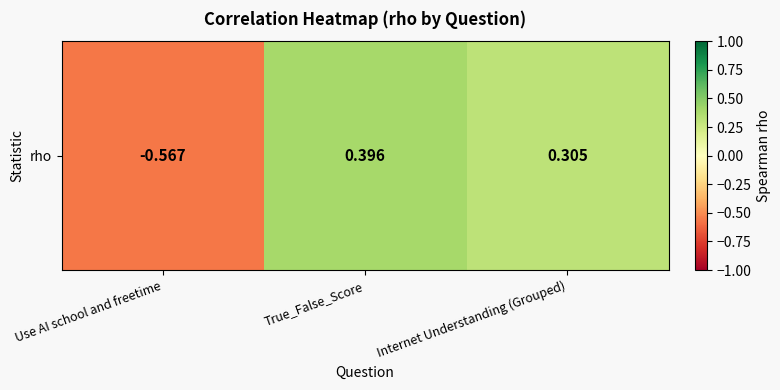

Is it true that the value at Internet Understanding (Grouped) is 0.3?

True